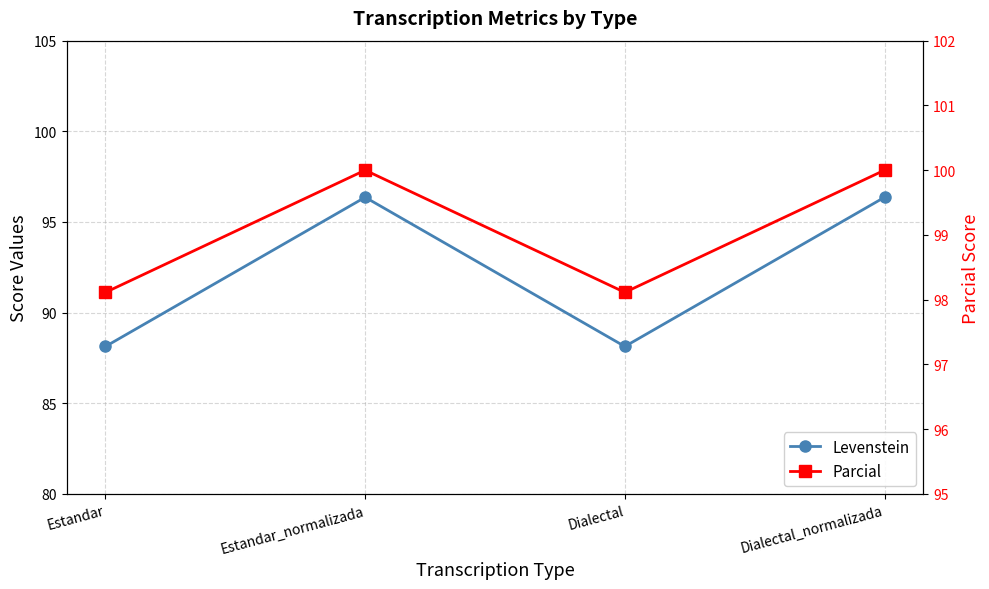

What is the total value across all series at Estandar_normalizada?

196.4